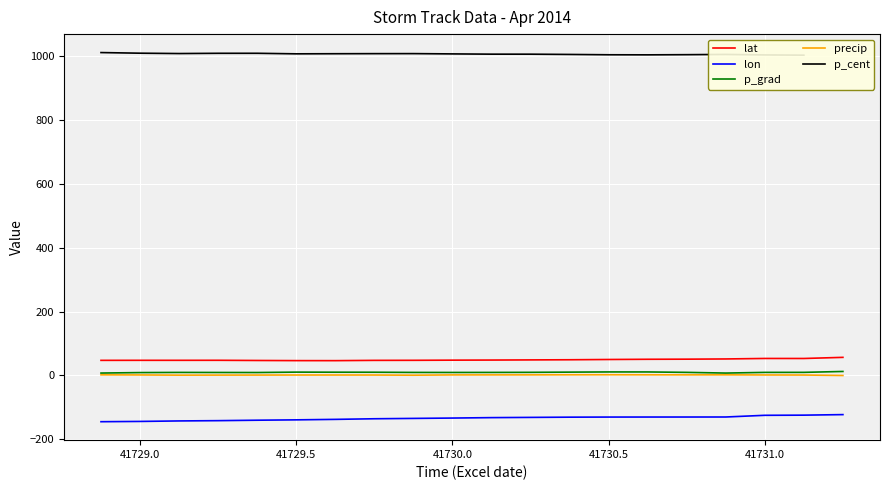

True or false: lat and p_grad intersect in this chart.

False